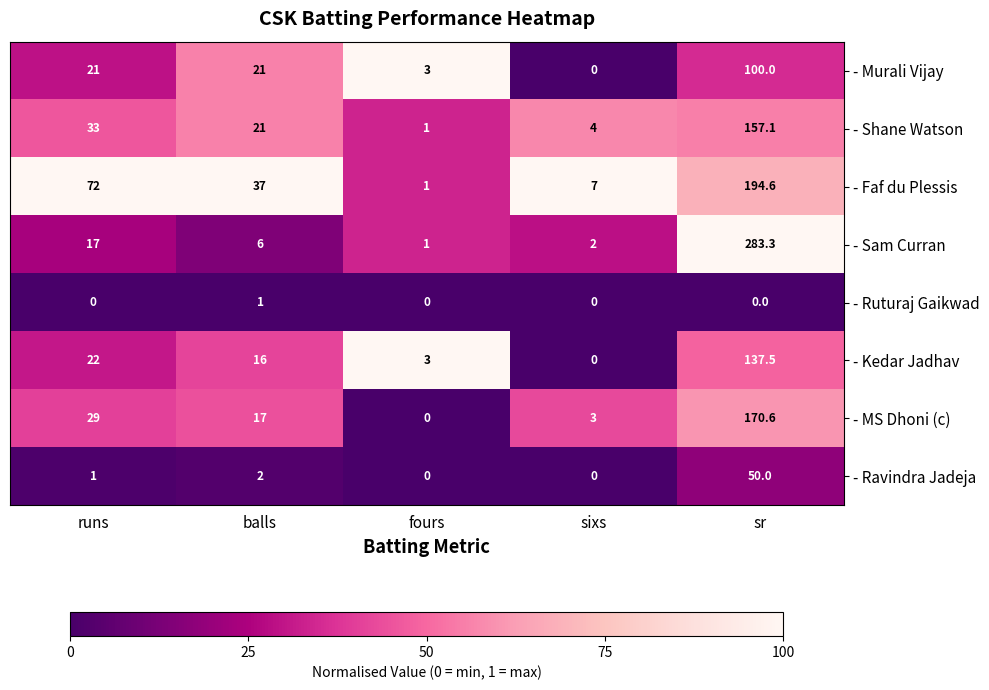

At which category is the sum across all series the highest?

sr